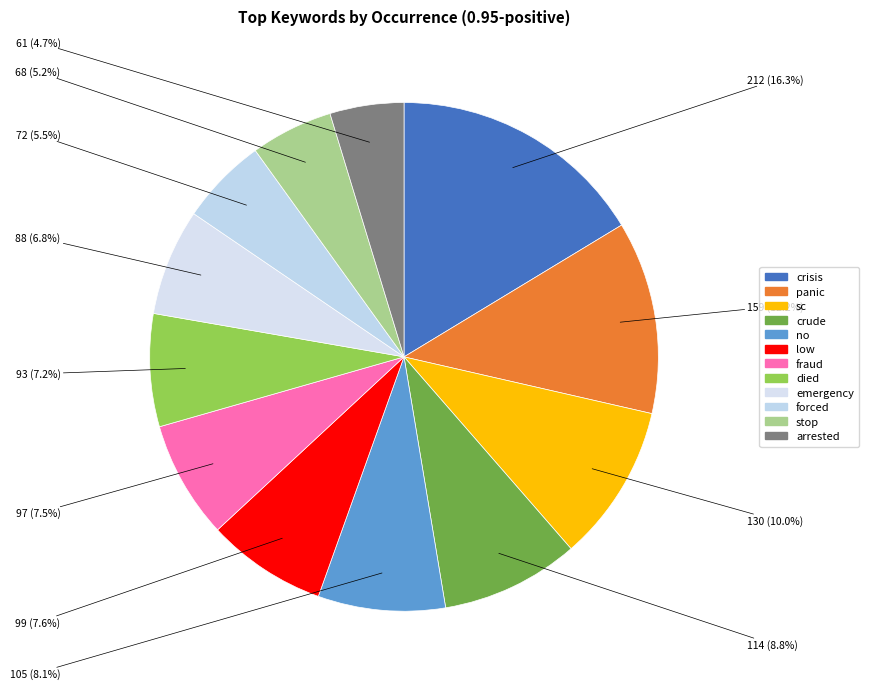

What percentage is NOT represented by fraud?

92.5%